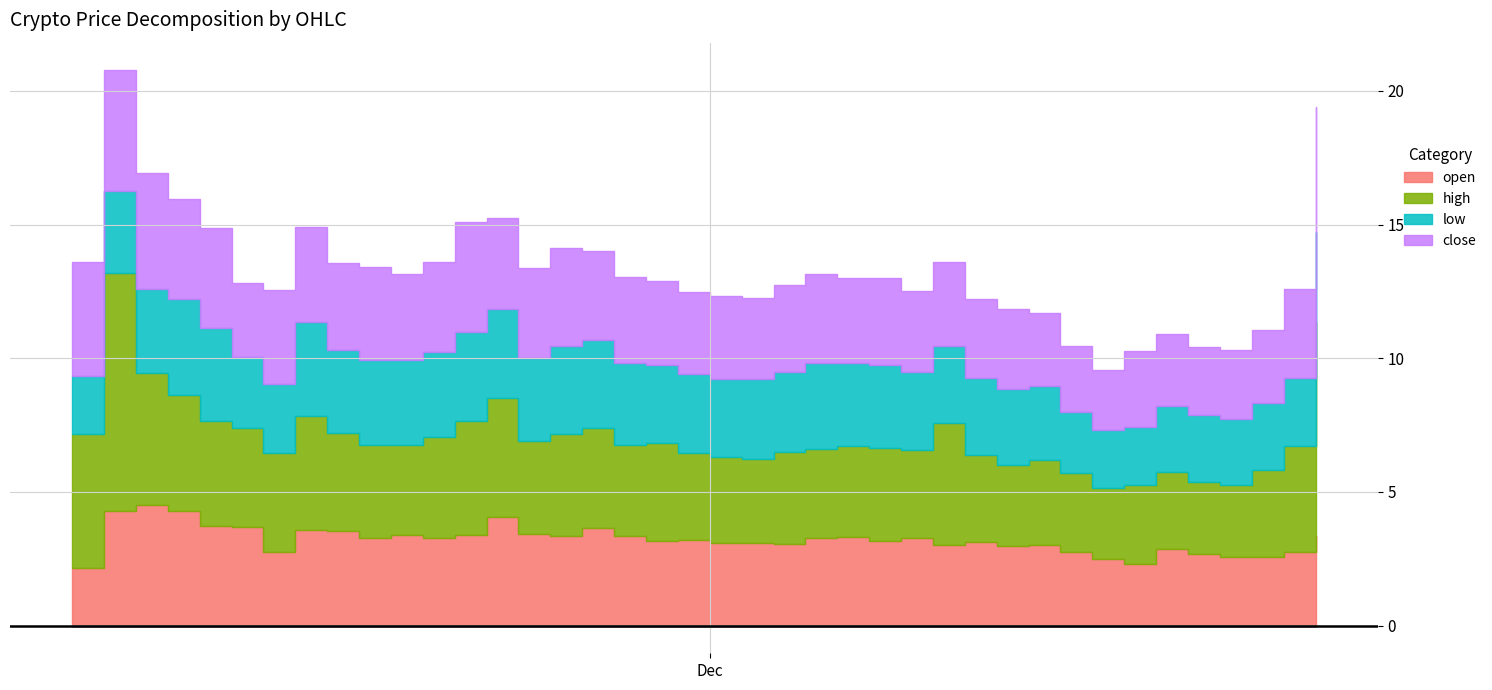

True or false: low and open intersect in this chart.

False